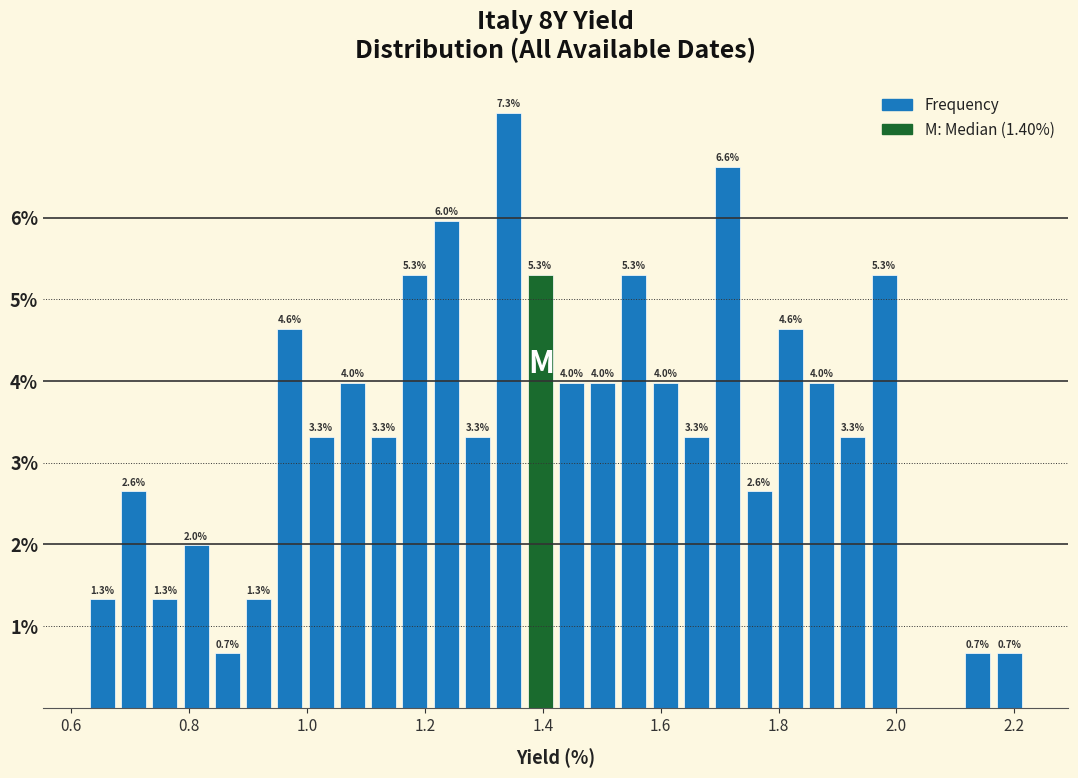

Read against the x-axis, roughly where is the centre of the tallest bar?

1.34